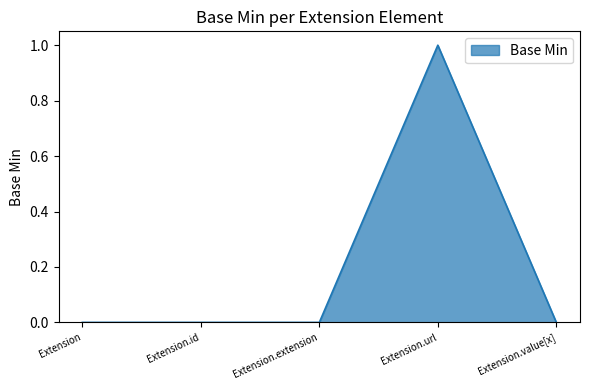

Reading left to right, list all the values displayed in this chart.

0	0	0	1	0